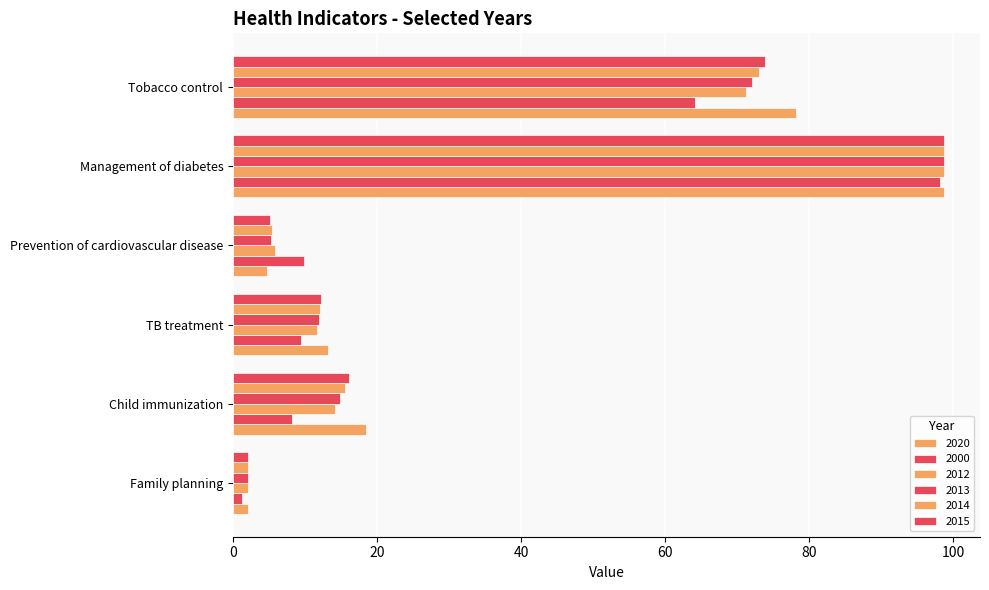

The 2020 series shows 55.7 at Management of diabetes. True or false?

False